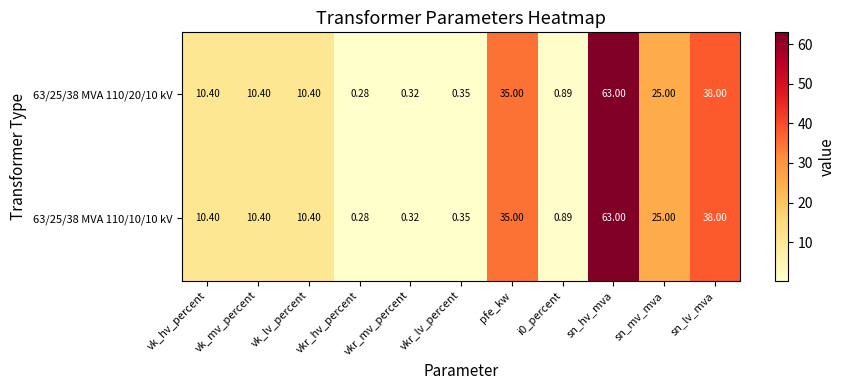

Where does the 63/25/38 MVA 110/10/10 kV series first go above 10?

vk_hv_percent